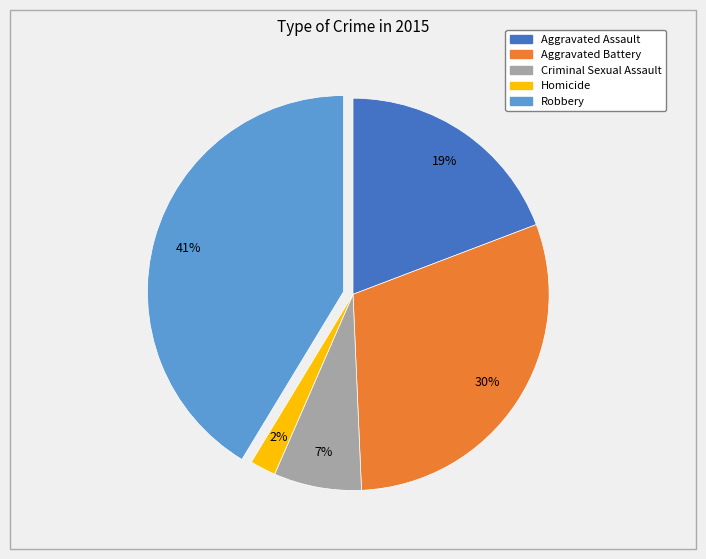

To the nearest percent, what portion does Criminal Sexual Assault represent?

7%